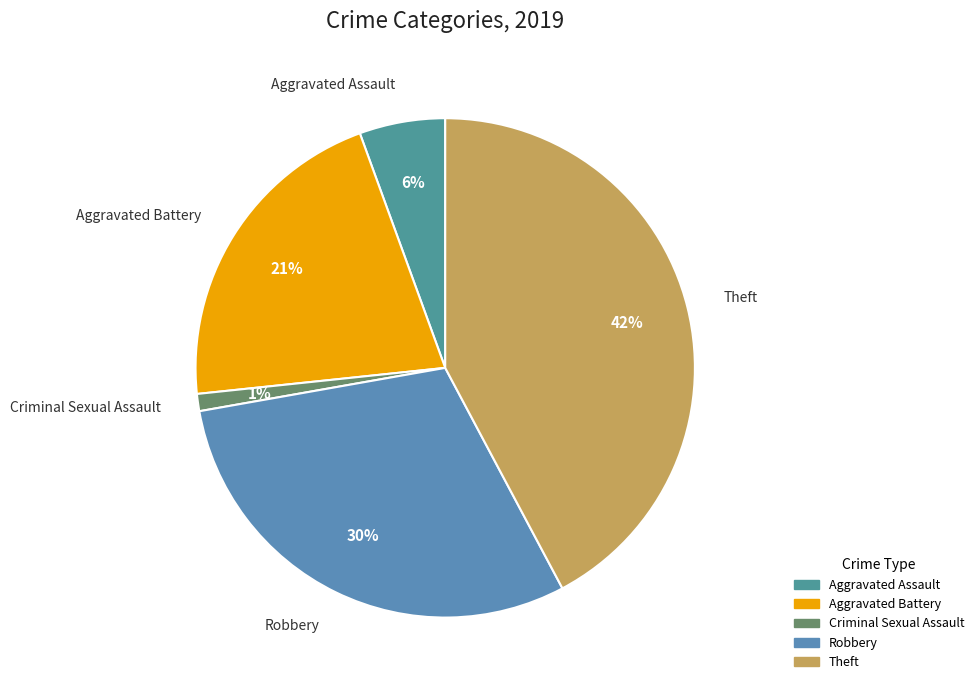

How many segments does this pie chart have?

5